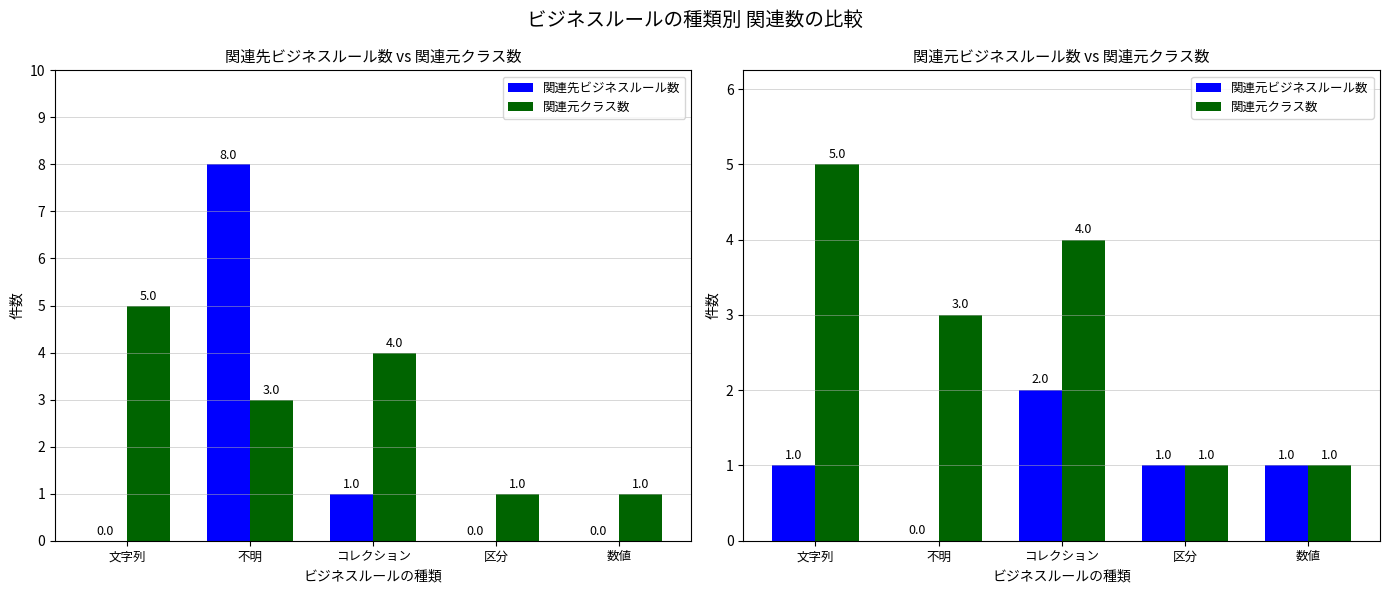

Reading right to left, extract all data points from this chart.

関連先ビジネスルール数: 数値=0	区分=0	コレクション=1	不明=8	文字列=0
関連元クラス数: 数値=1	区分=1	コレクション=4	不明=3	文字列=5
関連元ビジネスルール数: 数値=1	区分=1	コレクション=2	不明=0	文字列=1